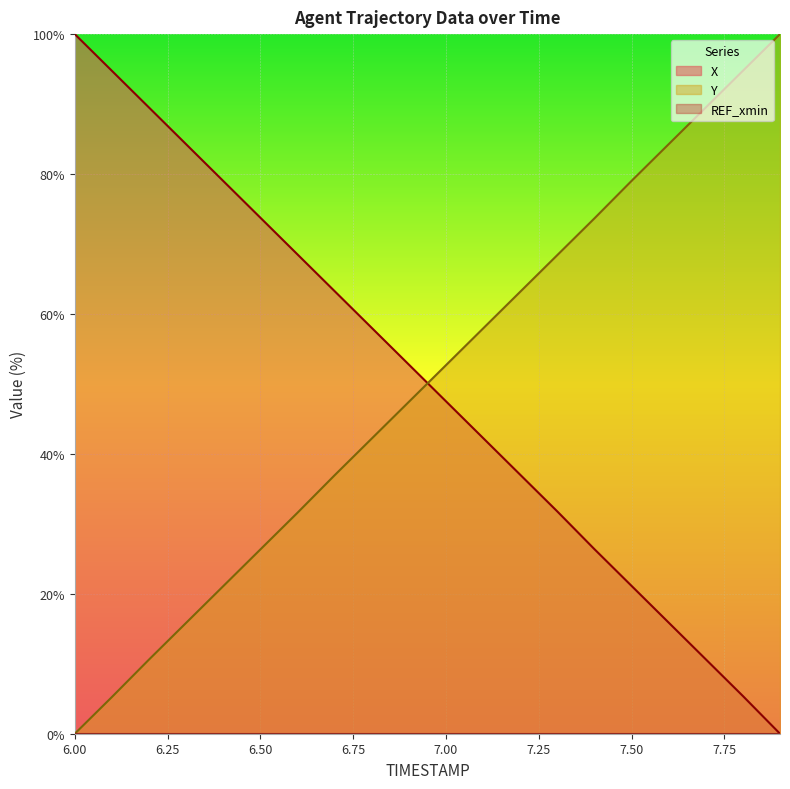

Reading right to left, transcribe all the data shown in this chart.

X: 0.0	5.4	10.6	15.9	21.1	26.4	31.8	37.0	42.3	47.5	52.8	58.0	63.3	68.5	73.8	79.0	84.3	89.5	94.8	100.0
Y: 100.0	94.8	89.5	84.3	79.0	73.7	68.4	63.2	57.9	52.7	47.4	42.2	36.9	31.6	26.3	21.1	15.8	10.6	5.2	0.0